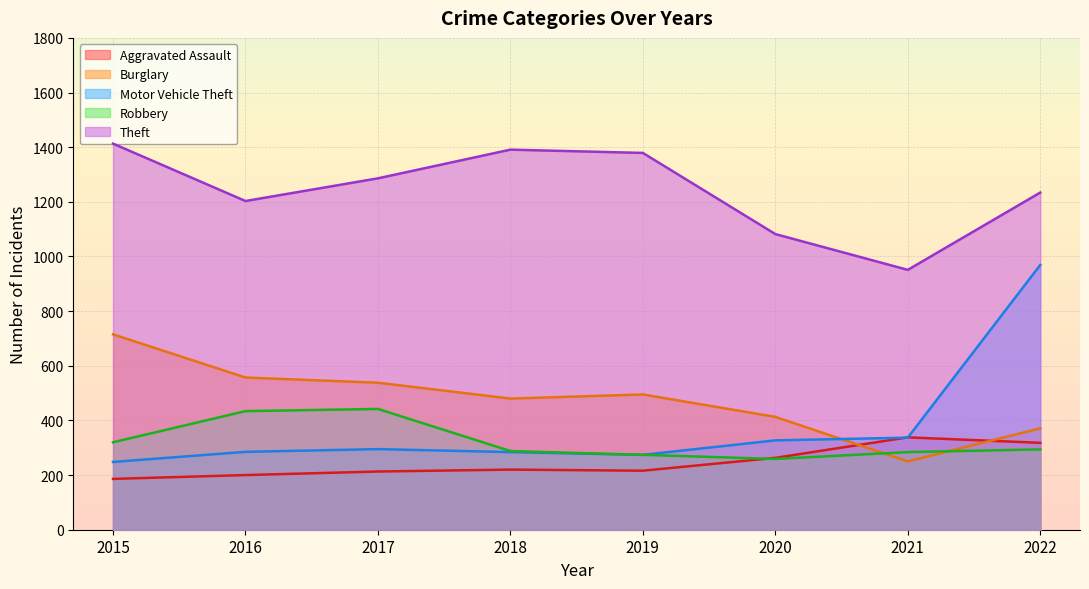

At which category is the sum across all series the highest?

2022